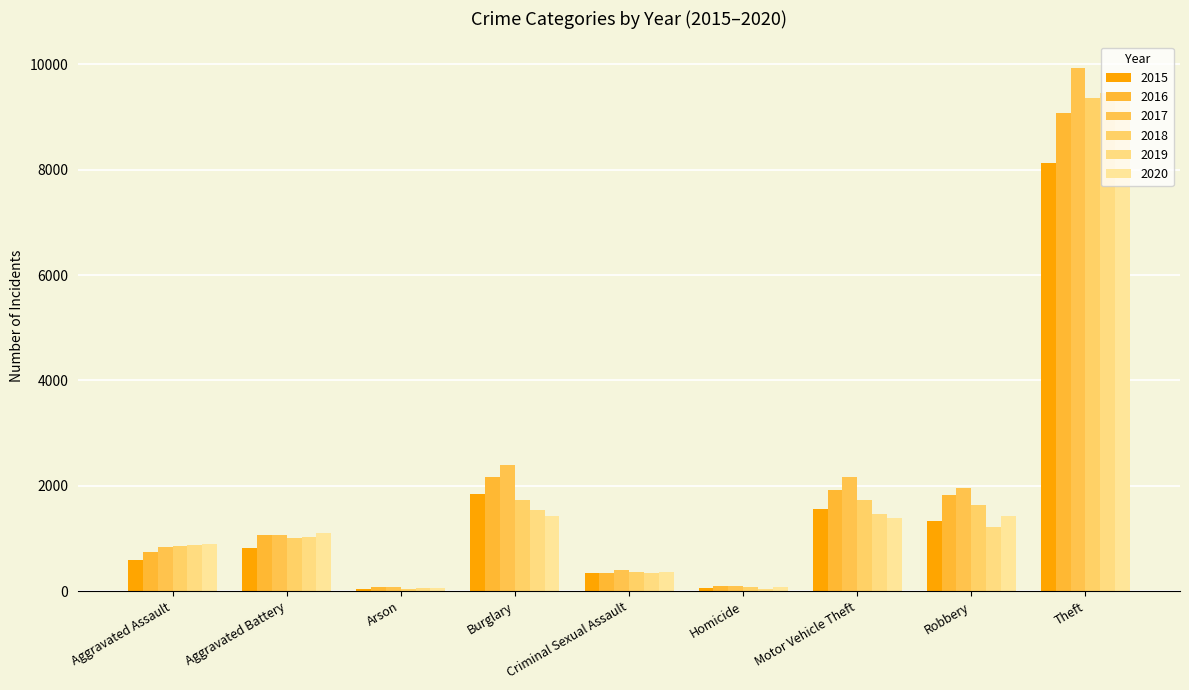

What is the difference between the highest and lowest values at Aggravated Assault?

296